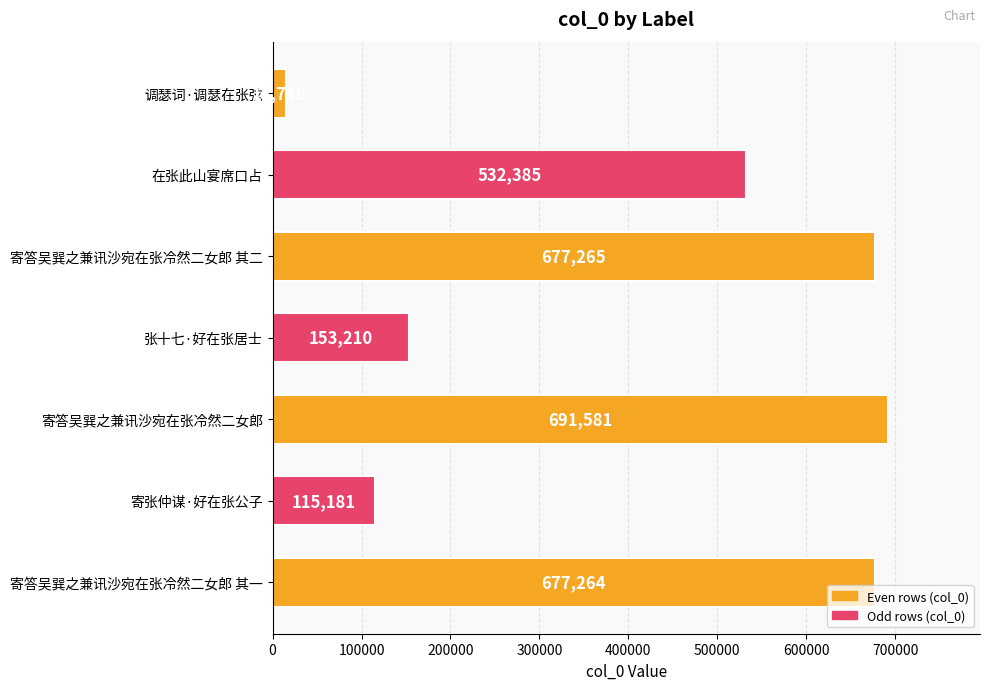

Where is the data nearest to the value 353164?

在张此山宴席口占